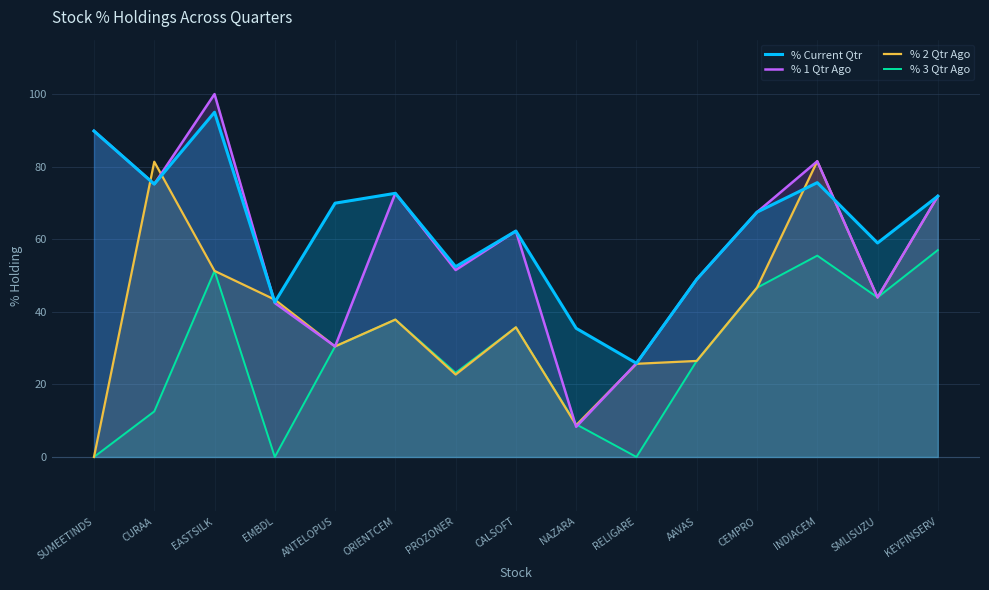

True or false: % Current Qtr has more than 1 interior local peaks.

True